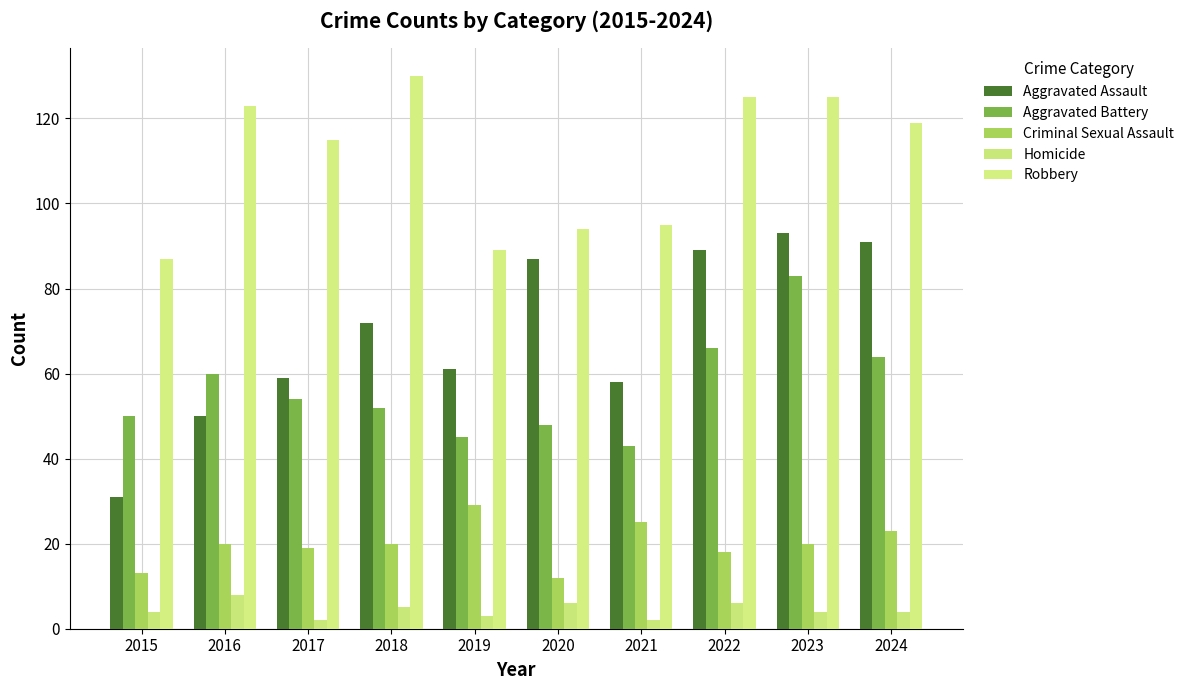

How many values in the Aggravated Battery series are below 54?

5